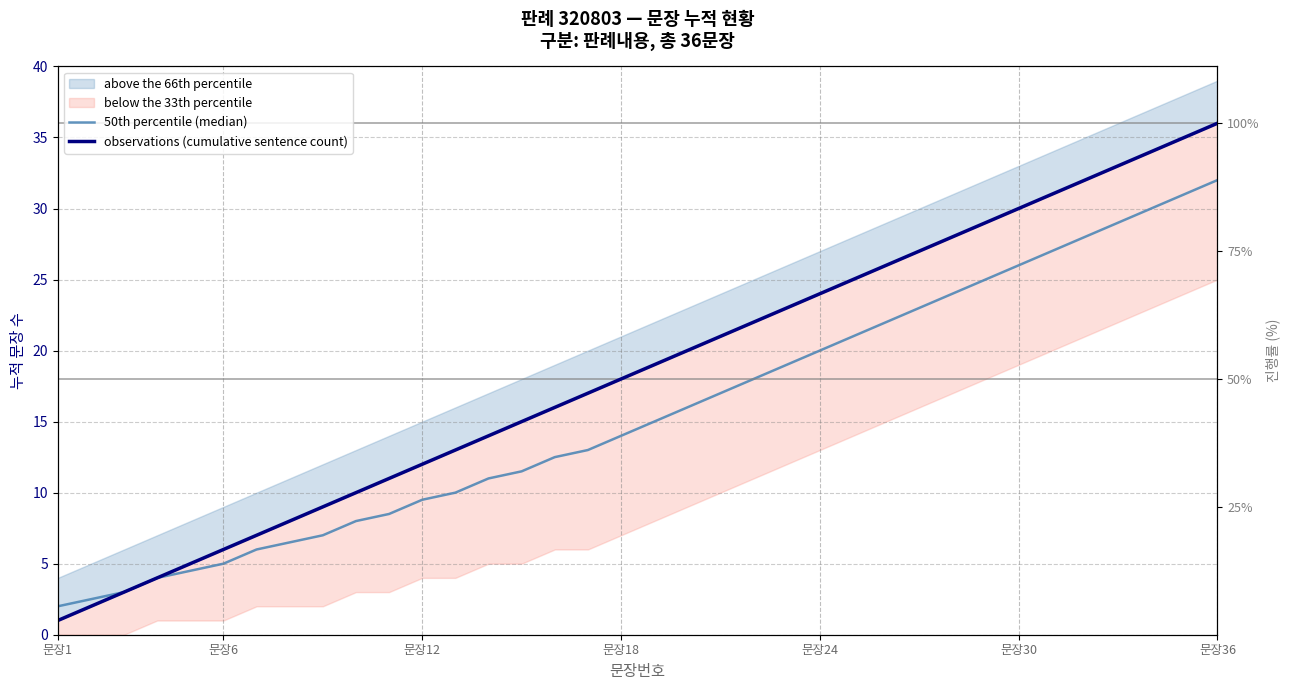

Which series has the largest total across all categories?

observations (cumulative sentence count)